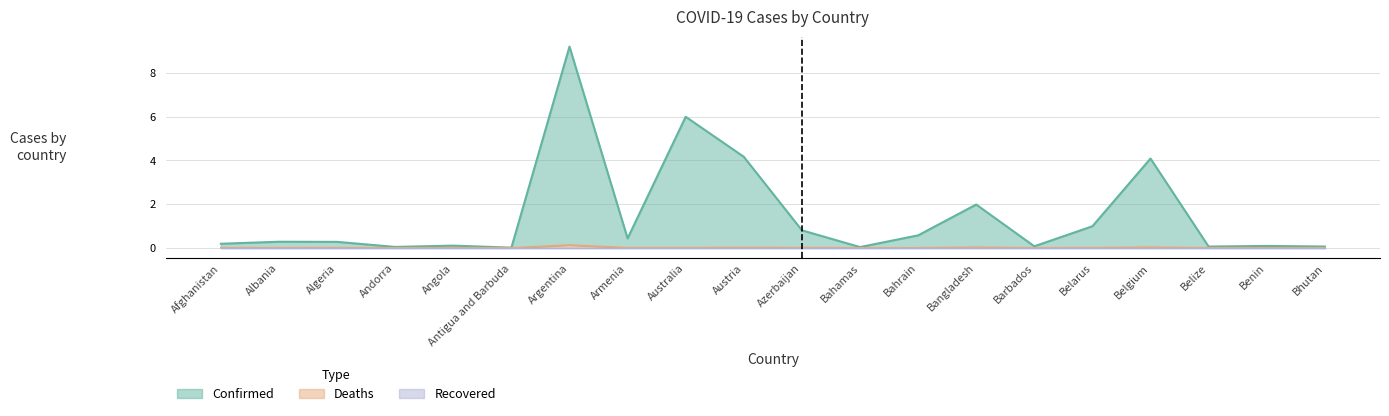

Where is the first local maximum for Deaths?

Algeria